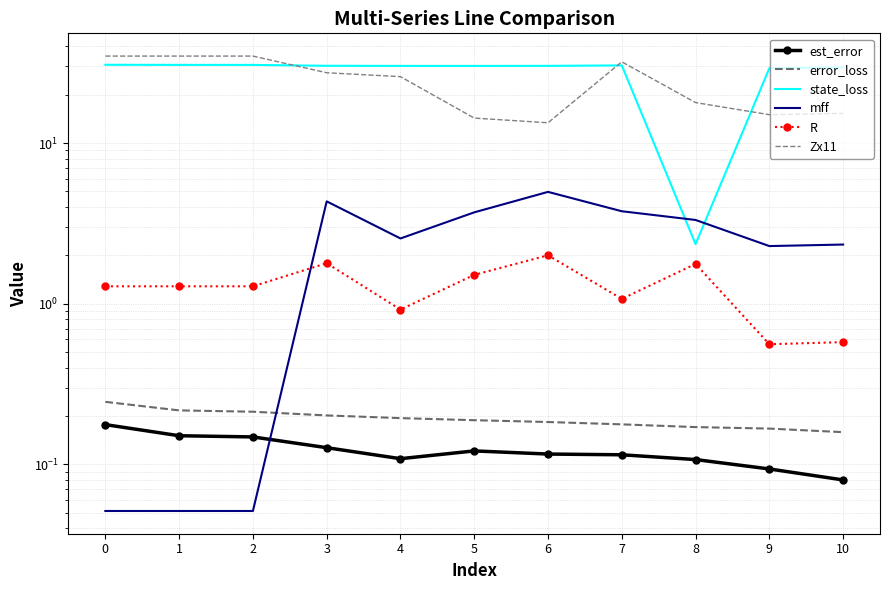

True or false: error_loss and R cross at least once.

False